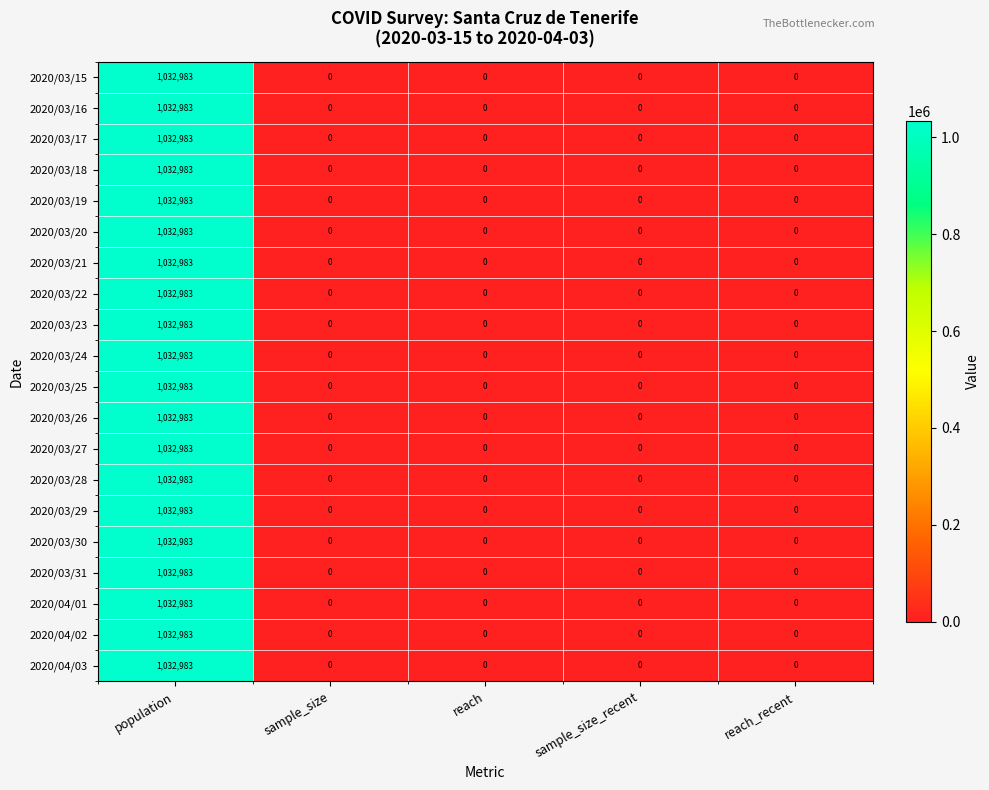

Which category has the highest value across all series?

population